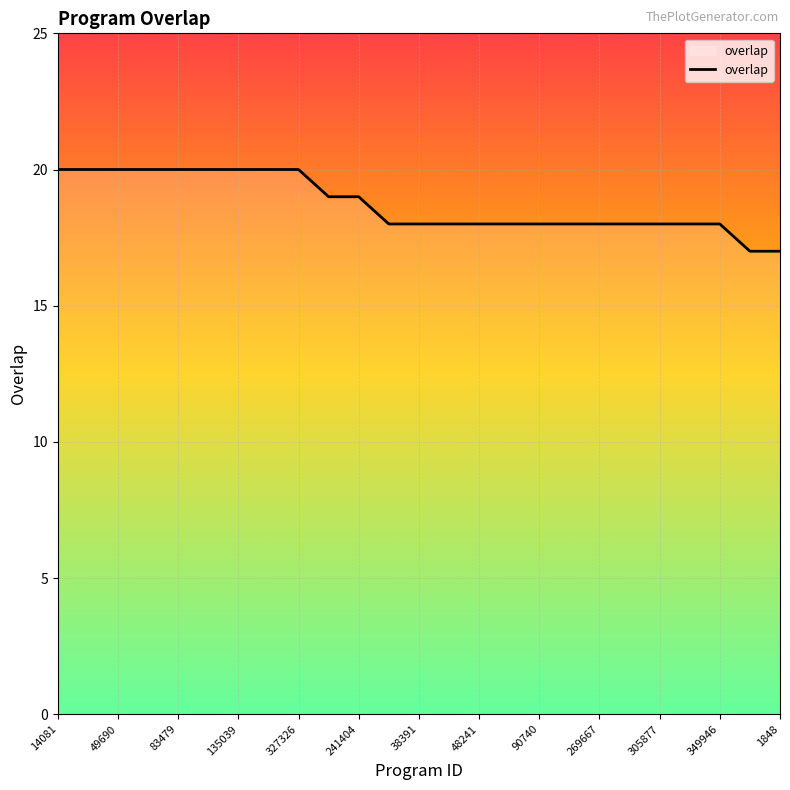

What is the smallest value displayed?

17